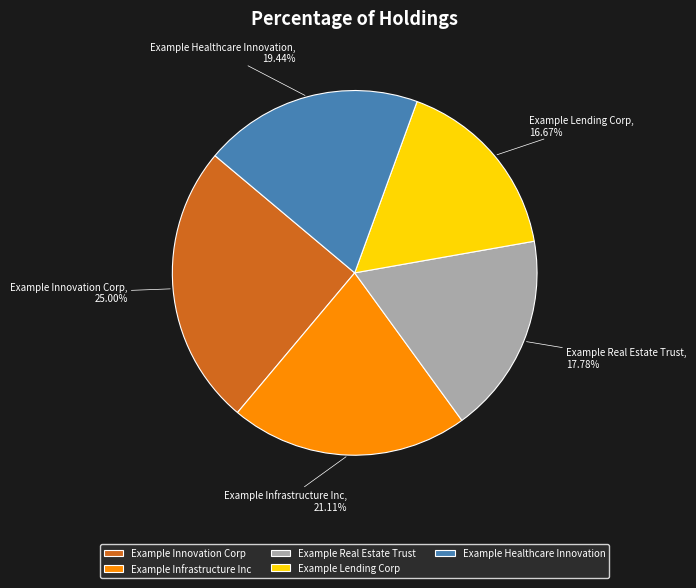

Is there a majority slice in this chart?

No